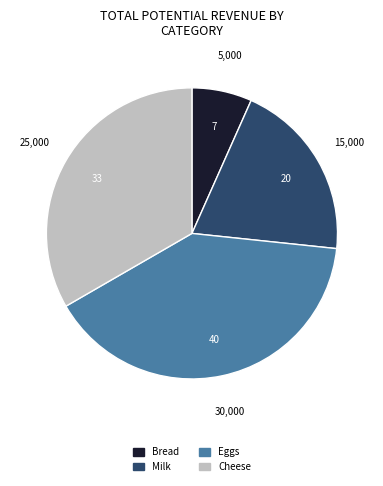

Rank the categories by value from highest to lowest.

Eggs, Cheese, Milk, Bread